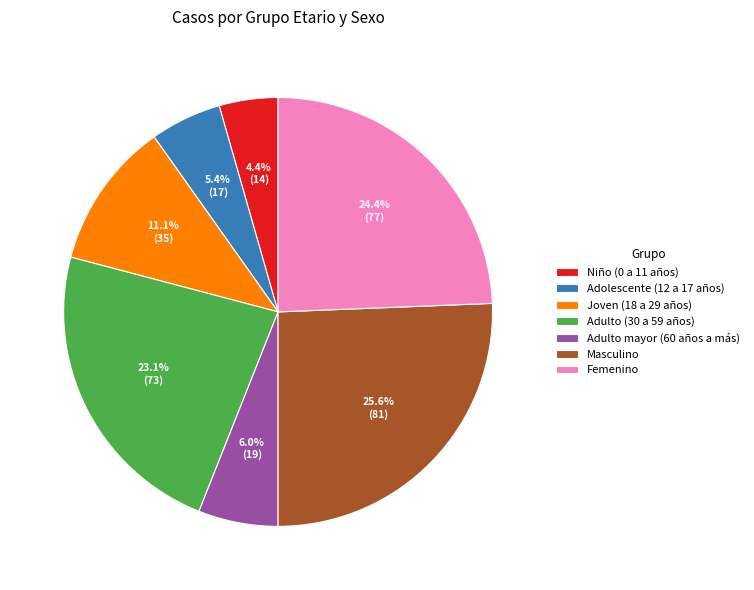

Approximately how many times larger is the value at Joven (18 a 29 años) compared to Niño (0 a 11 años)?

2.5